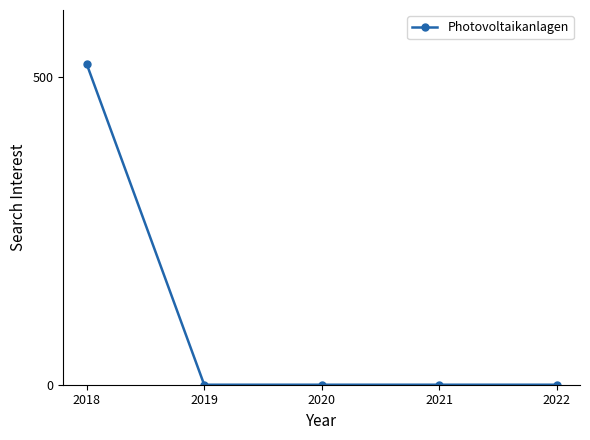

True or false: there are more than 1 points higher than both neighbors.

False